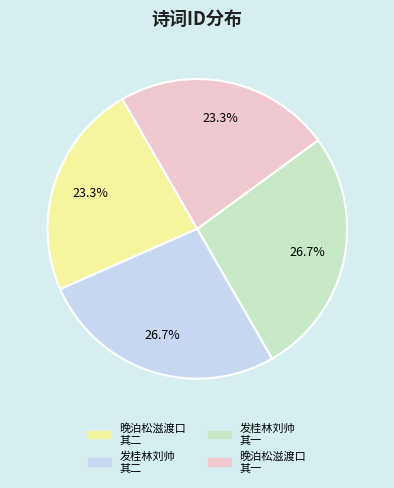

How much of the chart is everything except 晚泊松滋渡口 其二?

76.7%